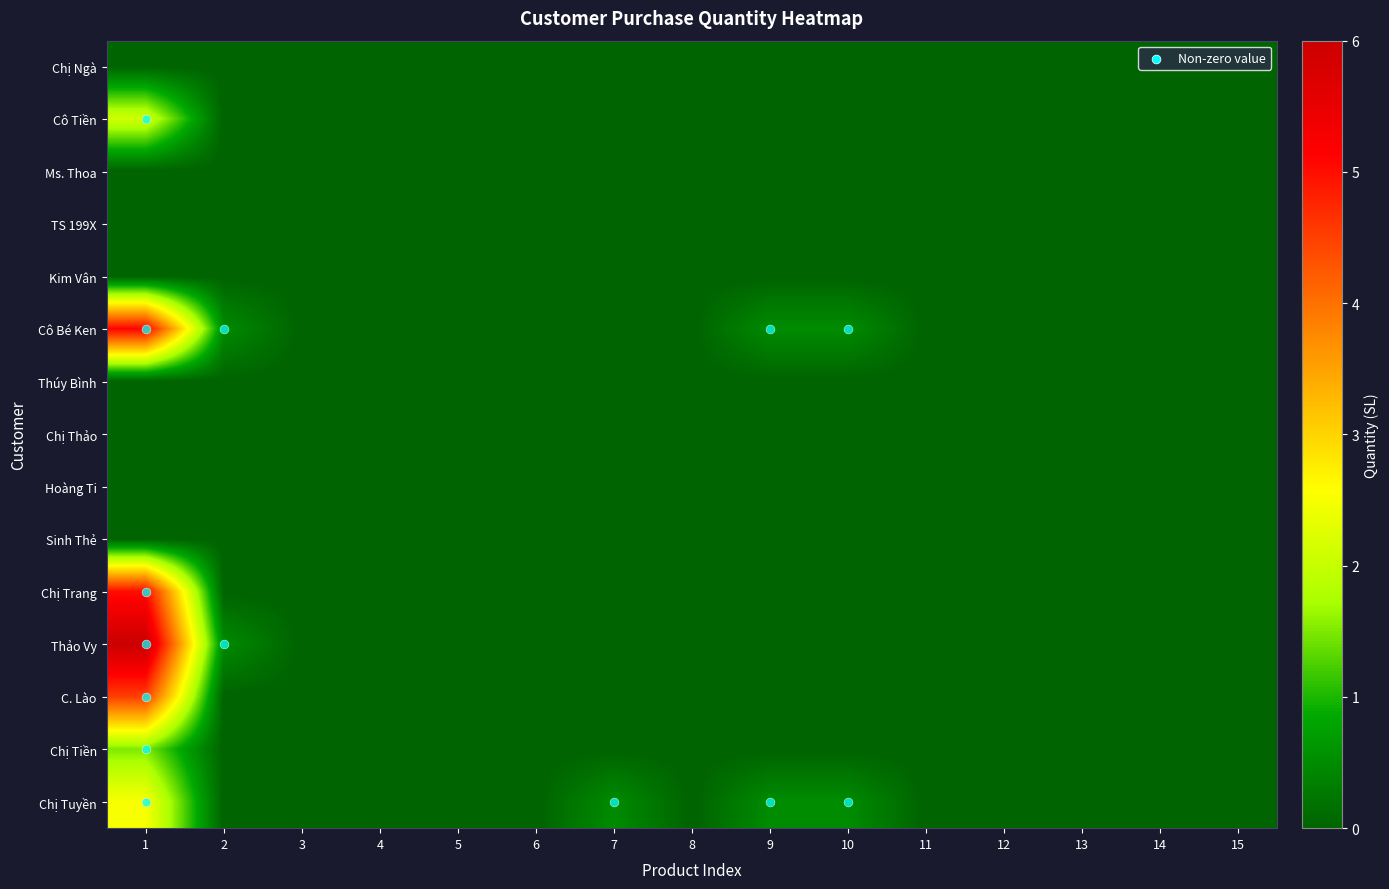

Reading left to right, extract all data points from this chart.

Chị Ngà: 1=0.0	2=0.0	3=0.0	4=0.0	5=0.0	6=0.0	7=0.0	8=0.0	9=0.0	10=0.0	11=0.0	12=0.0	13=0.0	14=0.0	15=0.0
Cô Tiền: 1=2.1	2=0.0	3=0.0	4=0.0	5=0.0	6=0.0	7=0.0	8=0.0	9=0.0	10=0.0	11=0.0	12=0.0	13=0.0	14=0.0	15=0.0
Ms. Thoa: 1=0.0	2=0.0	3=0.0	4=0.0	5=0.0	6=0.0	7=0.0	8=0.0	9=0.0	10=0.0	11=0.0	12=0.0	13=0.0	14=0.0	15=0.0
TS 199X: 1=0.0	2=0.0	3=0.0	4=0.0	5=0.0	6=0.0	7=0.0	8=0.0	9=0.0	10=0.0	11=0.0	12=0.0	13=0.0	14=0.0	15=0.0
Kim Vân: 1=0.0	2=0.0	3=0.0	4=0.0	5=0.0	6=0.0	7=0.0	8=0.0	9=0.0	10=0.0	11=0.0	12=0.0	13=0.0	14=0.0	15=0.0
Cô Bé Ken: 1=5.1	2=0.5	3=0.0	4=0.0	5=0.0	6=0.0	7=0.0	8=0.0	9=0.5	10=0.5	11=0.0	12=0.0	13=0.0	14=0.0	15=0.0
Thúy Bình: 1=0.0	2=0.0	3=0.0	4=0.0	5=0.0	6=0.0	7=0.0	8=0.0	9=0.0	10=0.0	11=0.0	12=0.0	13=0.0	14=0.0	15=0.0
Chị Thảo: 1=0.0	2=0.0	3=0.0	4=0.0	5=0.0	6=0.0	7=0.0	8=0.0	9=0.0	10=0.0	11=0.0	12=0.0	13=0.0	14=0.0	15=0.0
Hoàng Ti: 1=0.0	2=0.0	3=0.0	4=0.0	5=0.0	6=0.0	7=0.0	8=0.0	9=0.0	10=0.0	11=0.0	12=0.0	13=0.0	14=0.0	15=0.0
Sinh Thẻ: 1=0.0	2=0.0	3=0.0	4=0.0	5=0.0	6=0.0	7=0.0	8=0.0	9=0.0	10=0.0	11=0.0	12=0.0	13=0.0	14=0.0	15=0.0
Chị Trang: 1=5.0	2=0.0	3=0.0	4=0.0	5=0.0	6=0.0	7=0.0	8=0.0	9=0.0	10=0.0	11=0.0	12=0.0	13=0.0	14=0.0	15=0.0
Thảo Vy: 1=6.0	2=0.5	3=0.0	4=0.0	5=0.0	6=0.0	7=0.0	8=0.0	9=0.0	10=0.0	11=0.0	12=0.0	13=0.0	14=0.0	15=0.0
C. Lào: 1=4.5	2=0.0	3=0.0	4=0.0	5=0.0	6=0.0	7=0.0	8=0.0	9=0.0	10=0.0	11=0.0	12=0.0	13=0.0	14=0.0	15=0.0
Chị Tiền: 1=1.5	2=0.0	3=0.0	4=0.0	5=0.0	6=0.0	7=0.0	8=0.0	9=0.0	10=0.0	11=0.0	12=0.0	13=0.0	14=0.0	15=0.0
Chị Tuyền: 1=2.5	2=0.0	3=0.0	4=0.0	5=0.0	6=0.0	7=0.5	8=0.0	9=0.5	10=0.5	11=0.0	12=0.0	13=0.0	14=0.0	15=0.0